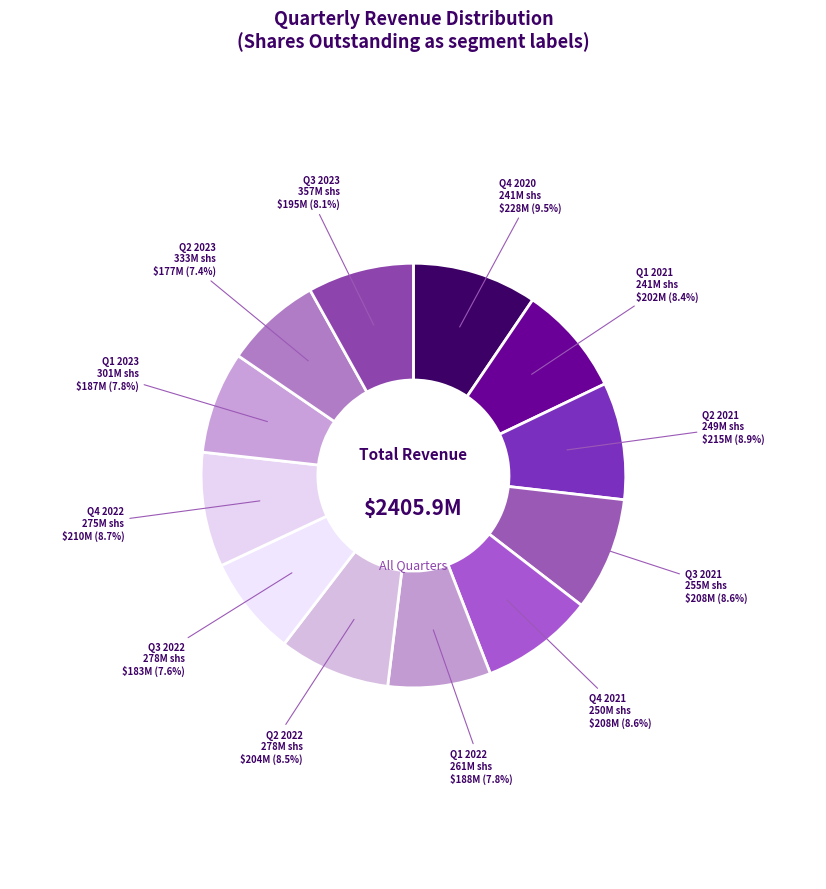

Count the number of slices in the pie.

12